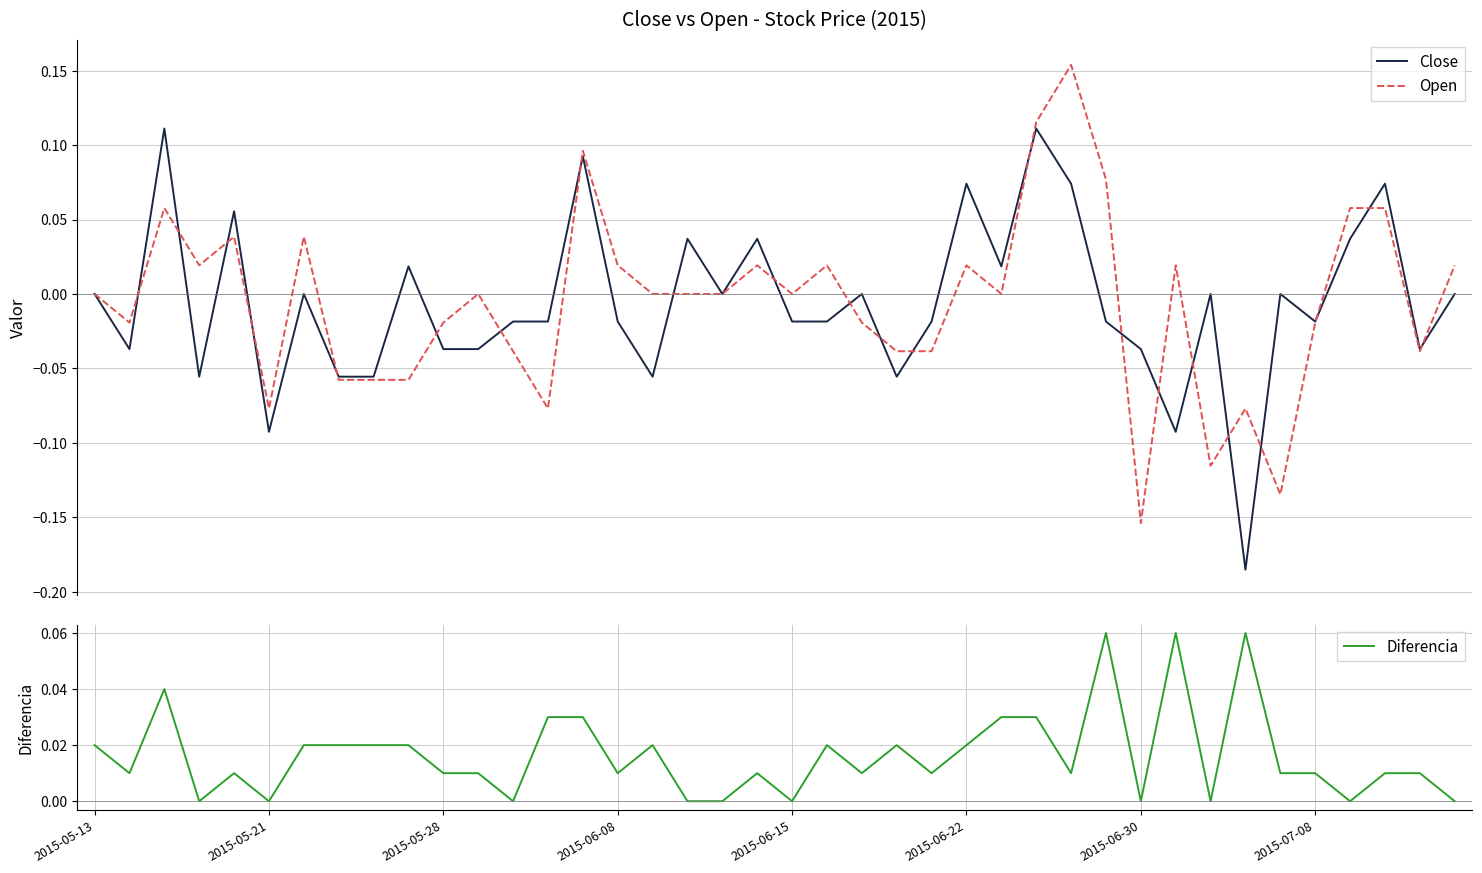

How many values in the Close series exceed 0?

12